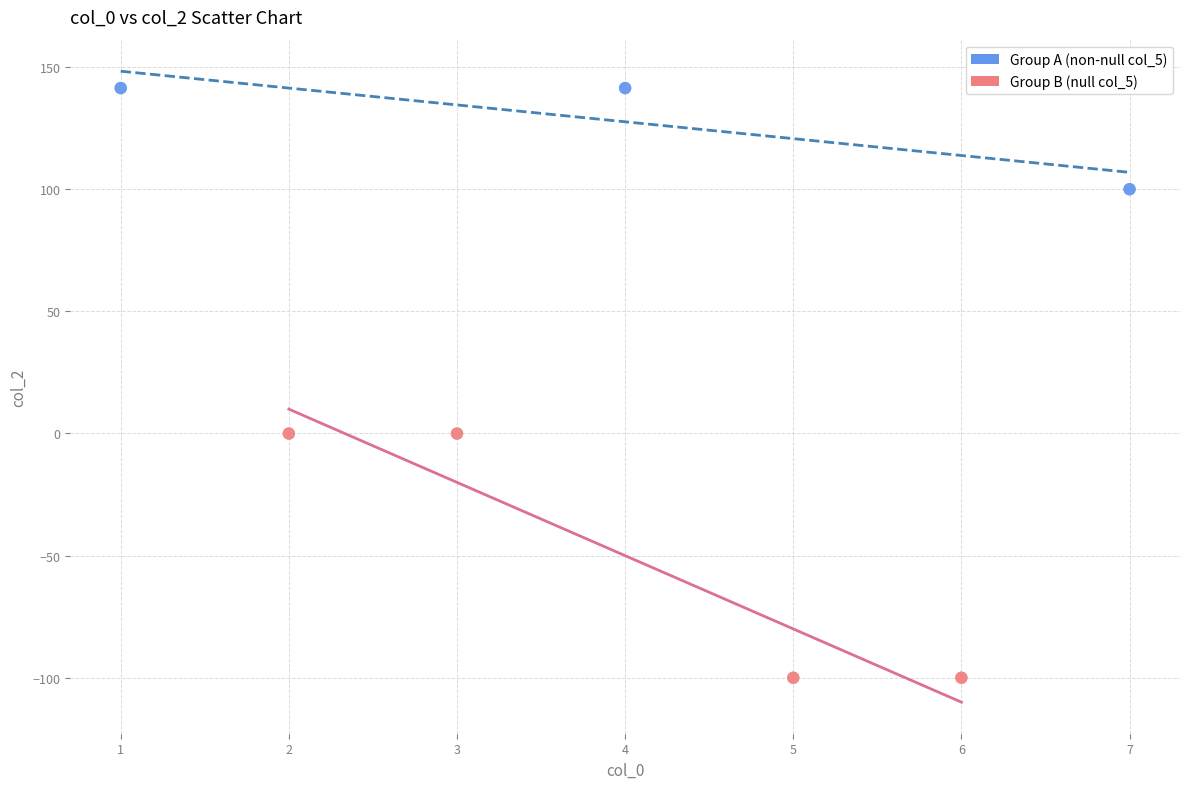

Which series reaches the maximum Y coordinate?

Group A (non-null col_5)